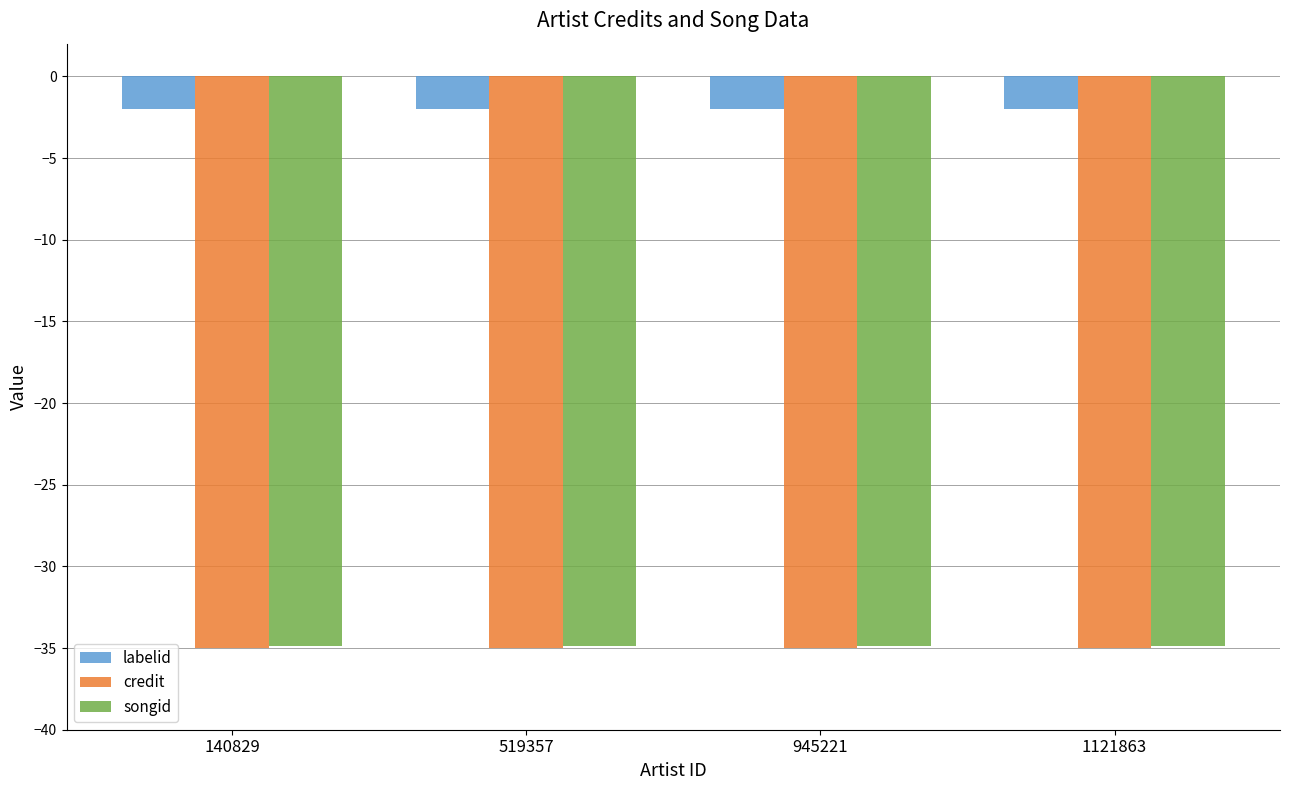

What is the spread (max minus min) of values at 1121863?

33.0